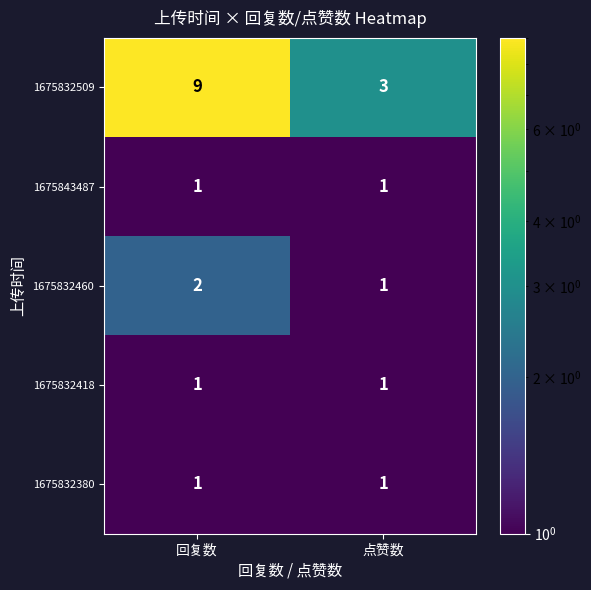

Reading left to right, extract all data points from this chart.

1675832509: 9	3
1675843487: 1	1
1675832460: 2	1
1675832418: 1	1
1675832380: 1	1